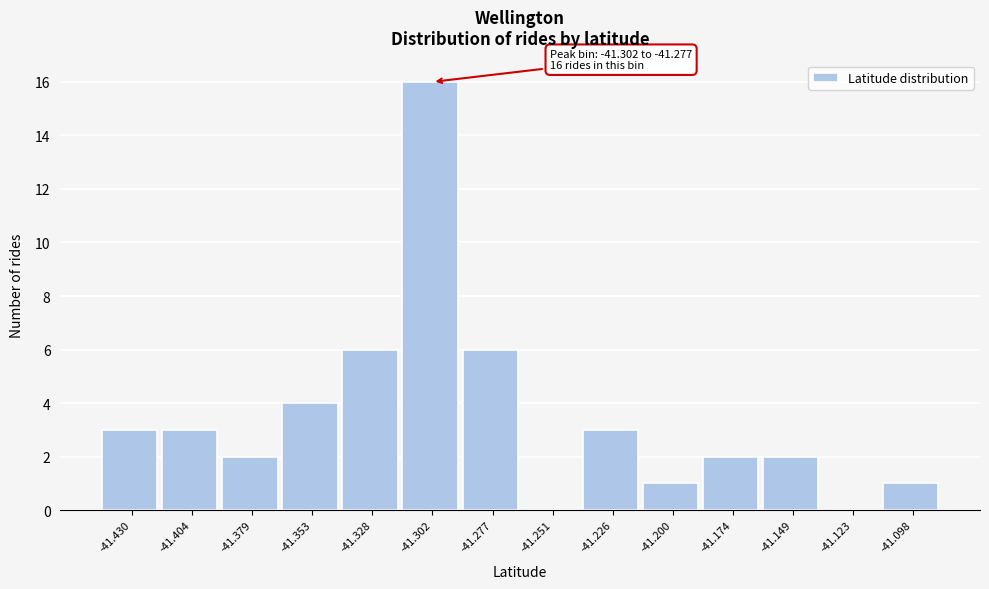

Reading right to left, extract all data points from this chart.

-41.098=1	-41.123=0	-41.149=2	-41.174=2	-41.200=1	-41.226=3	-41.251=0	-41.277=6	-41.302=16	-41.328=6	-41.353=4	-41.379=2	-41.404=3	-41.430=3